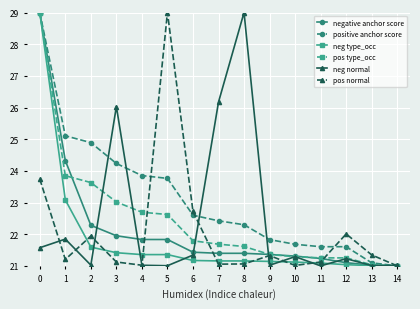

What is the value of the pos normal point at the 9th from the left?

21.1